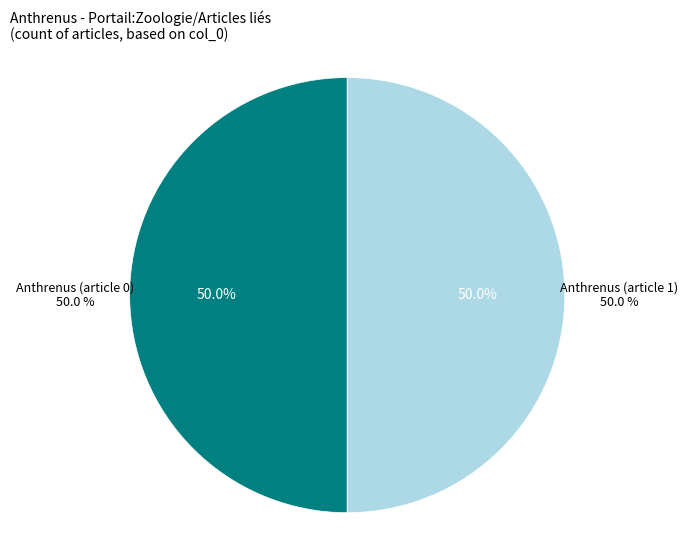

Is there any slice that represents more than half of the pie?

Yes